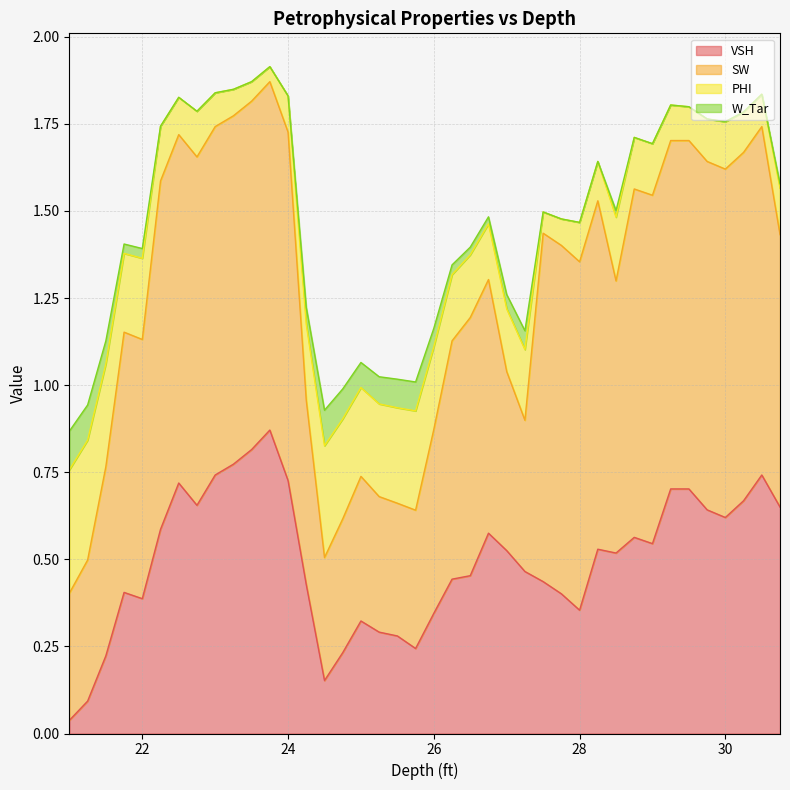

At which category does VSH reach its first local peak?

21.75